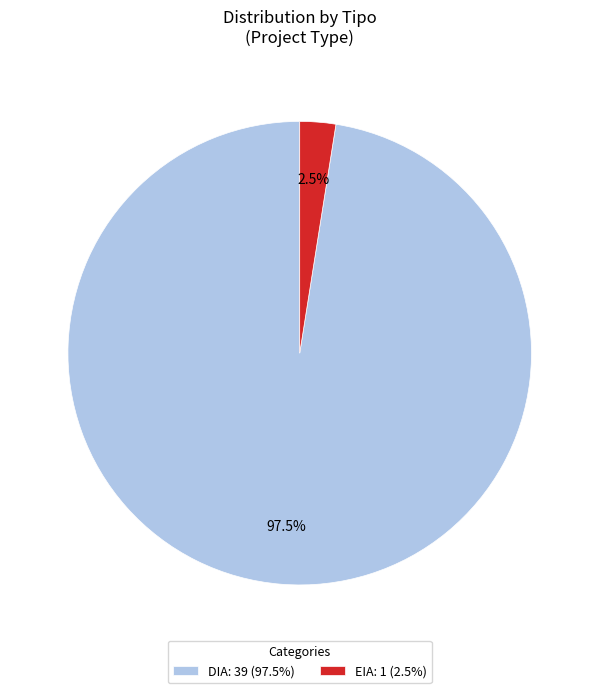

To the nearest percent, what is the combined percentage of DIA and EIA?

100%